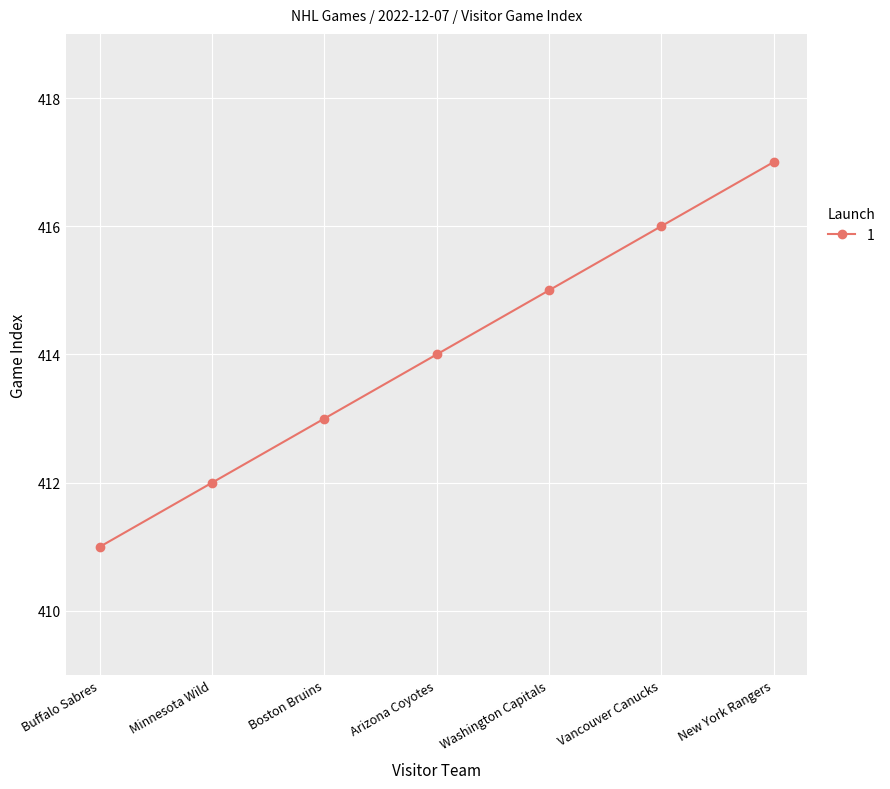

What is the maximum value shown in the chart?

417